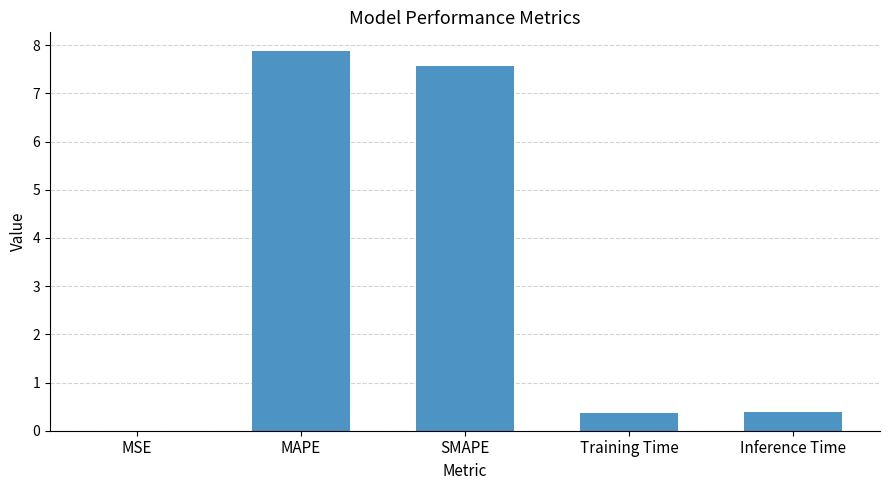

At which category does the chart reach its peak across all series?

MAPE